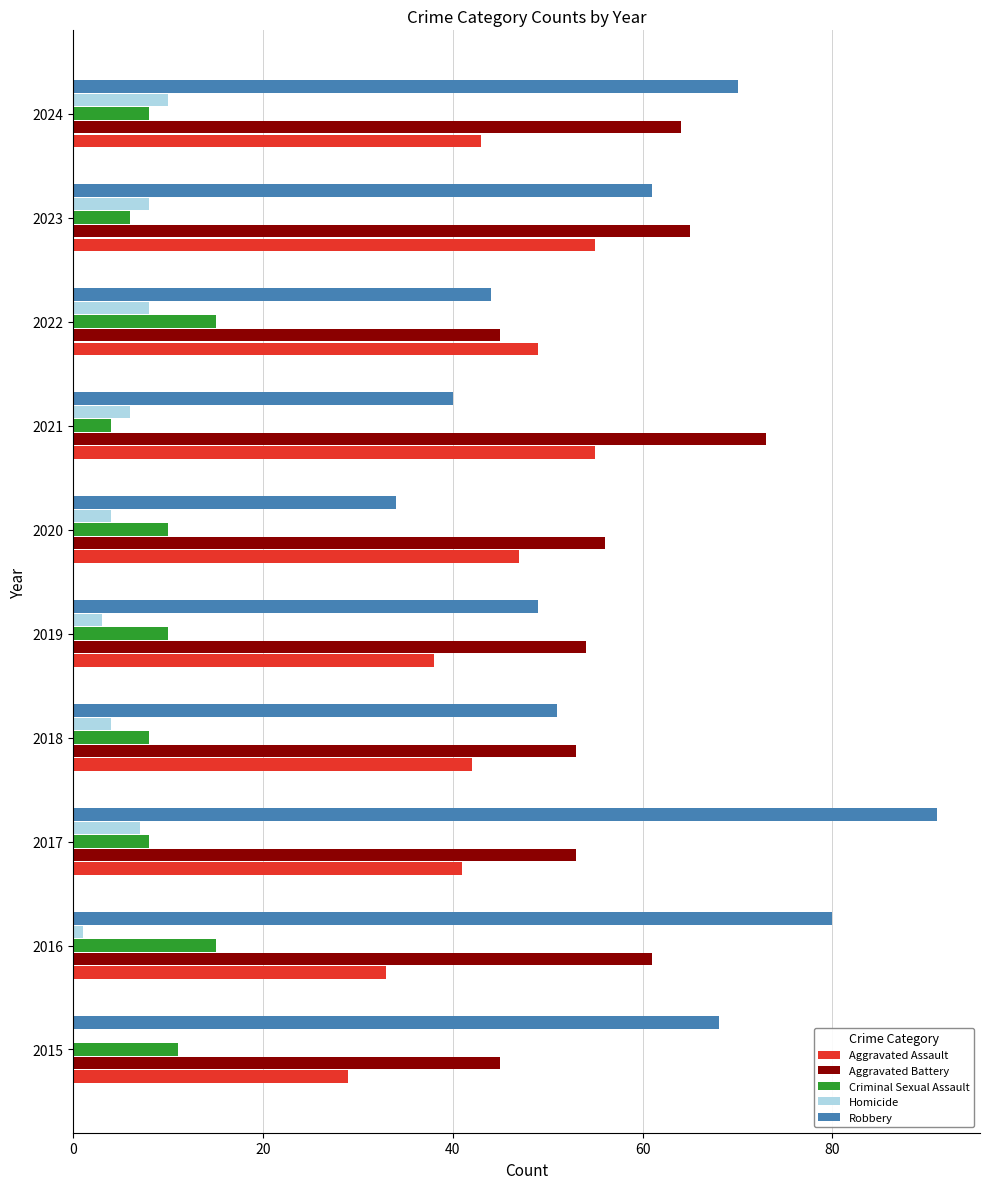

The value of Aggravated Assault at 2016 is 20. True or false?

False